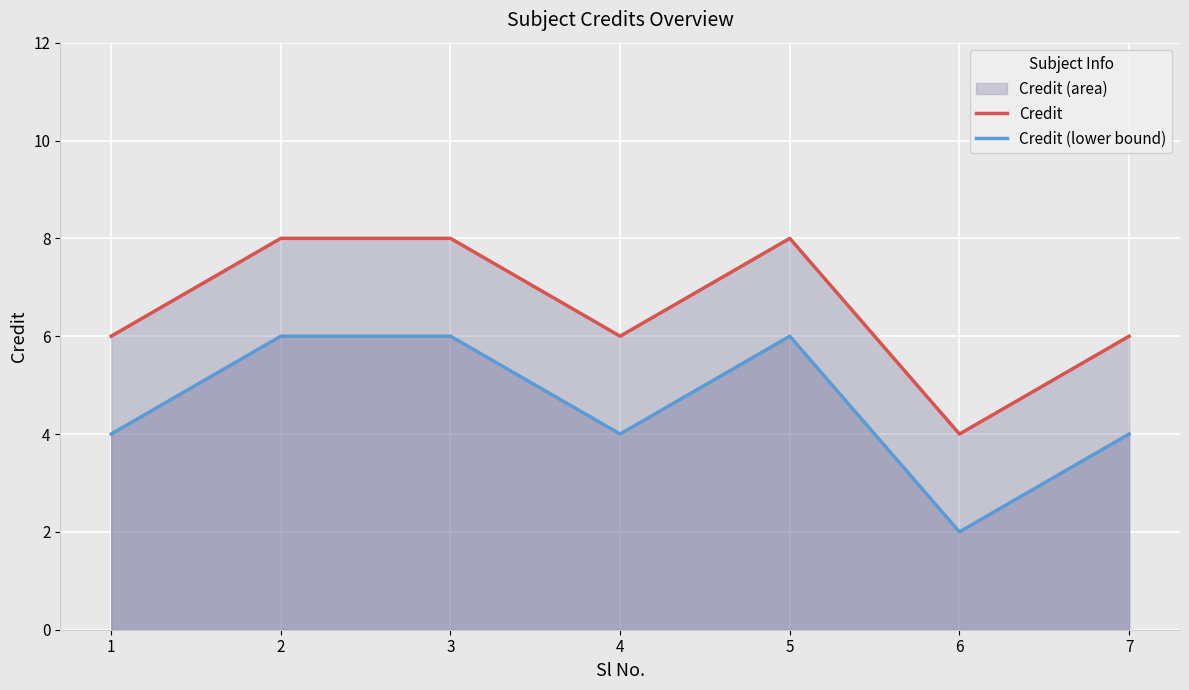

How many categories are shown in the chart?

7